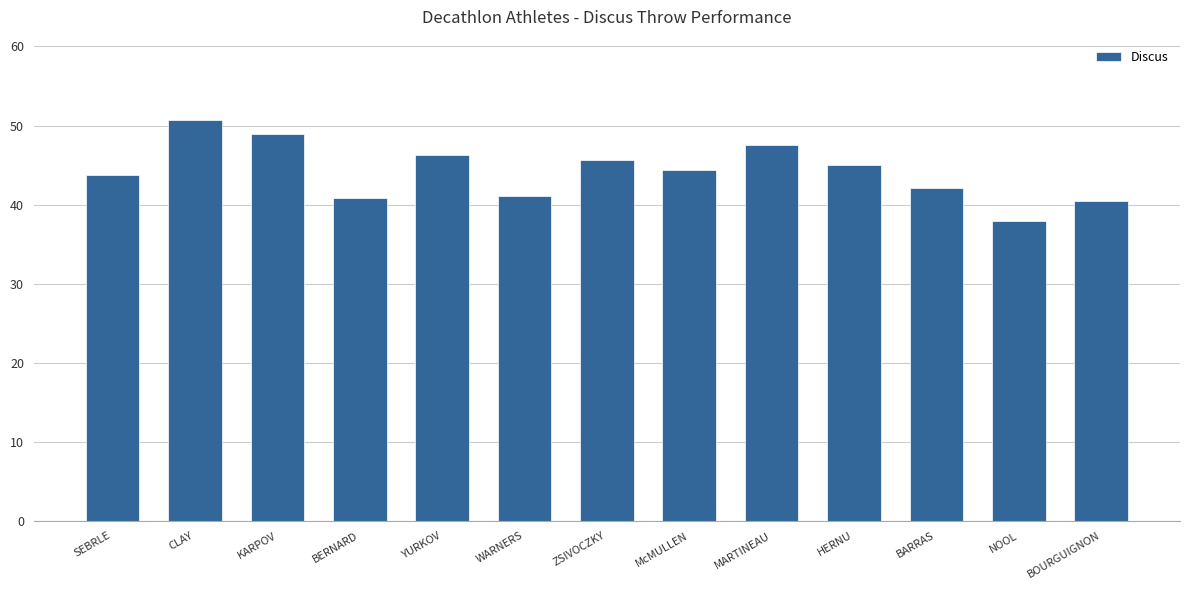

True or false: the data shows 50.7 at CLAY.

True